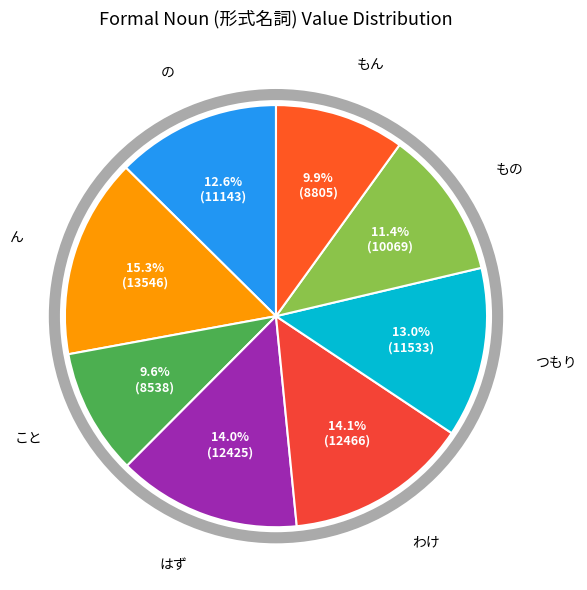

Combined, do わけ and つもり account for over 50%?

No